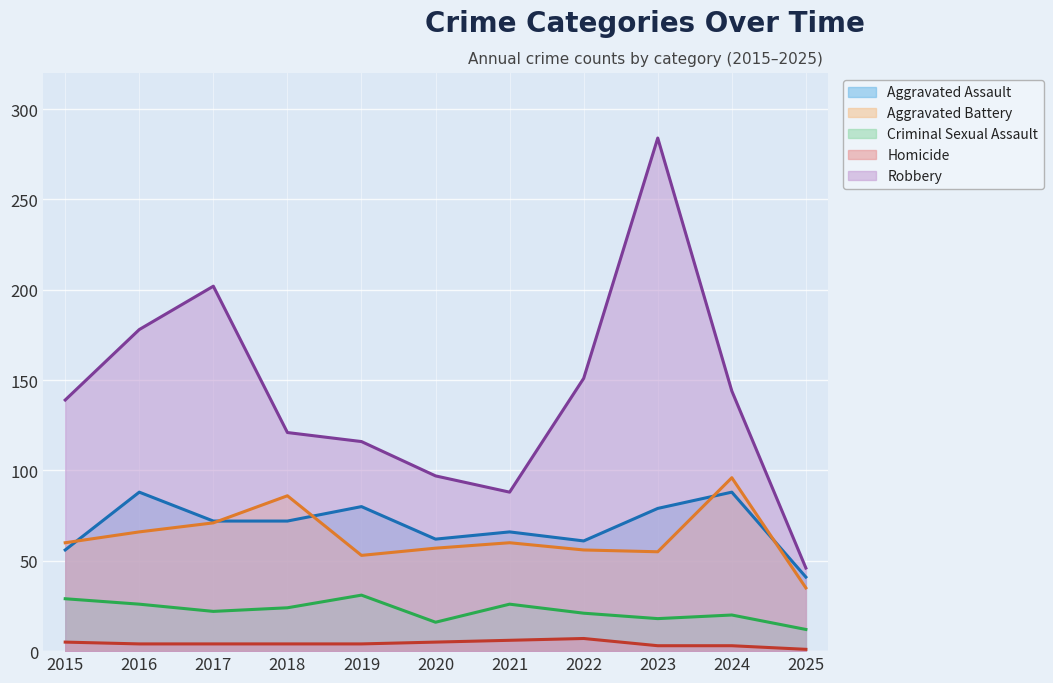

What is the difference between the second highest and minimum values in the Aggravated Assault series?

47